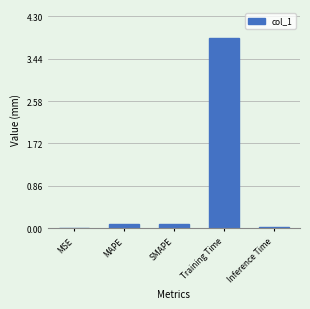

What is the greatest value displayed?

3.9